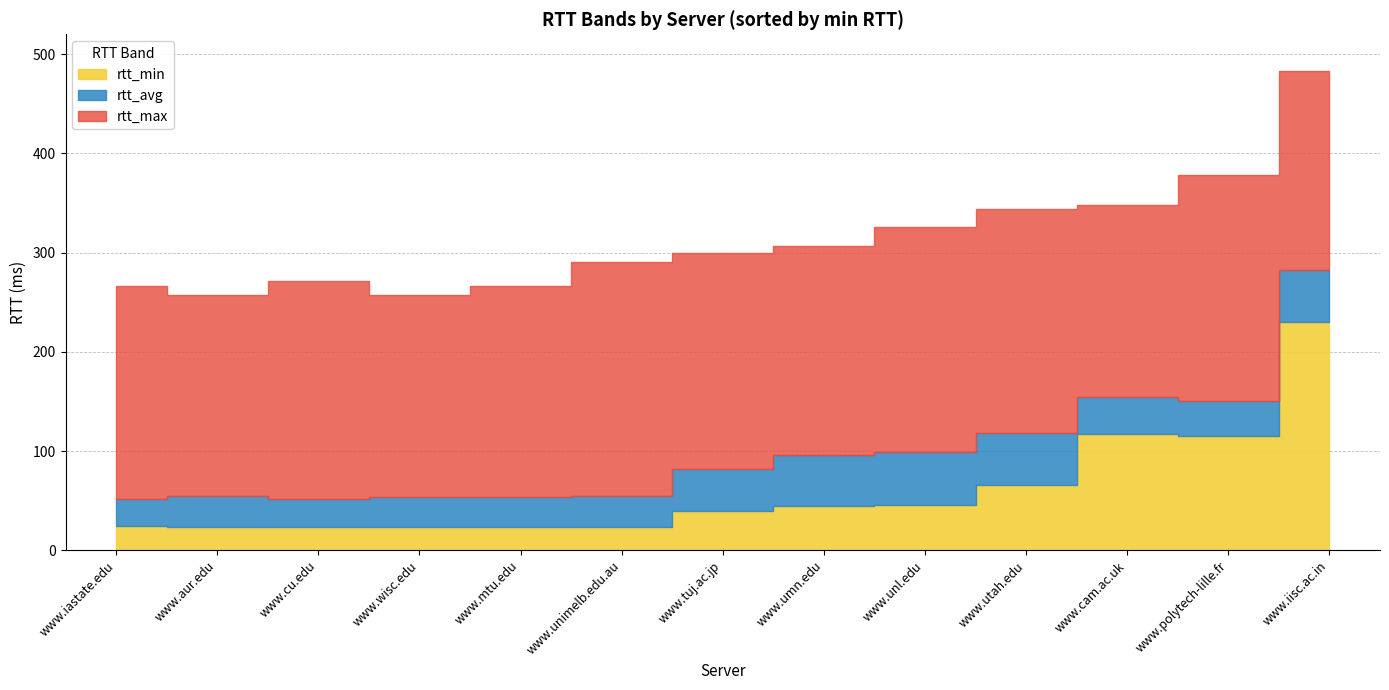

Reading left to right, list all the values displayed in this chart.

rtt_min: www.iastate.edu=24.7	www.aur.edu=23.6	www.cu.edu=23.7	www.wisc.edu=23.6	www.mtu.edu=23.8	www.unimelb.edu.au=23.9	www.tuj.ac.jp=39.7	www.umn.edu=44.2	www.unl.edu=45.5	www.utah.edu=65.8	www.cam.ac.uk=116.8	www.polytech-lille.fr=115.5	www.iisc.ac.in=229.7
rtt_avg: www.iastate.edu=51.4	www.aur.edu=54.2	www.cu.edu=52.1	www.wisc.edu=53.4	www.mtu.edu=54.0	www.unimelb.edu.au=55.1	www.tuj.ac.jp=81.7	www.umn.edu=95.6	www.unl.edu=99.4	www.utah.edu=118.4	www.cam.ac.uk=154.5	www.polytech-lille.fr=150.5	www.iisc.ac.in=282.5
rtt_max: www.iastate.edu=266.4	www.aur.edu=256.9	www.cu.edu=271.0	www.wisc.edu=256.9	www.mtu.edu=266.4	www.unimelb.edu.au=291.0	www.tuj.ac.jp=299.9	www.umn.edu=307.1	www.unl.edu=326.3	www.utah.edu=343.8	www.cam.ac.uk=348.1	www.polytech-lille.fr=378.2	www.iisc.ac.in=482.5